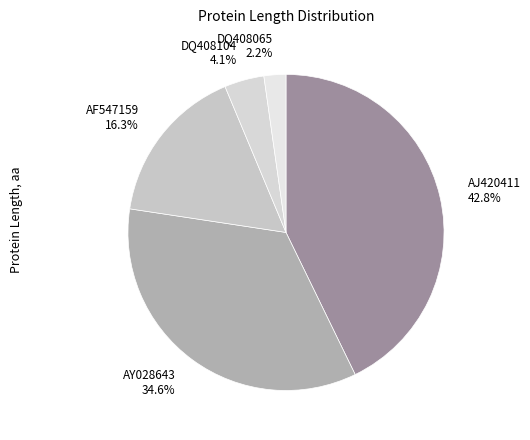

To the nearest percent, what is the average slice percentage?

20%